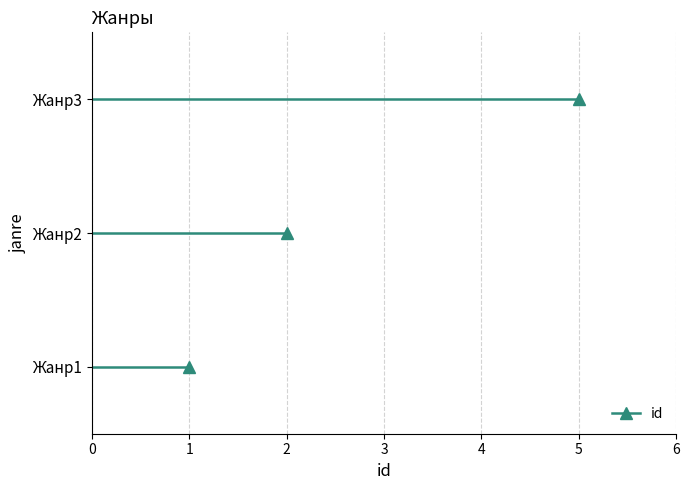

Is this an area chart (filled region under the line)?

No